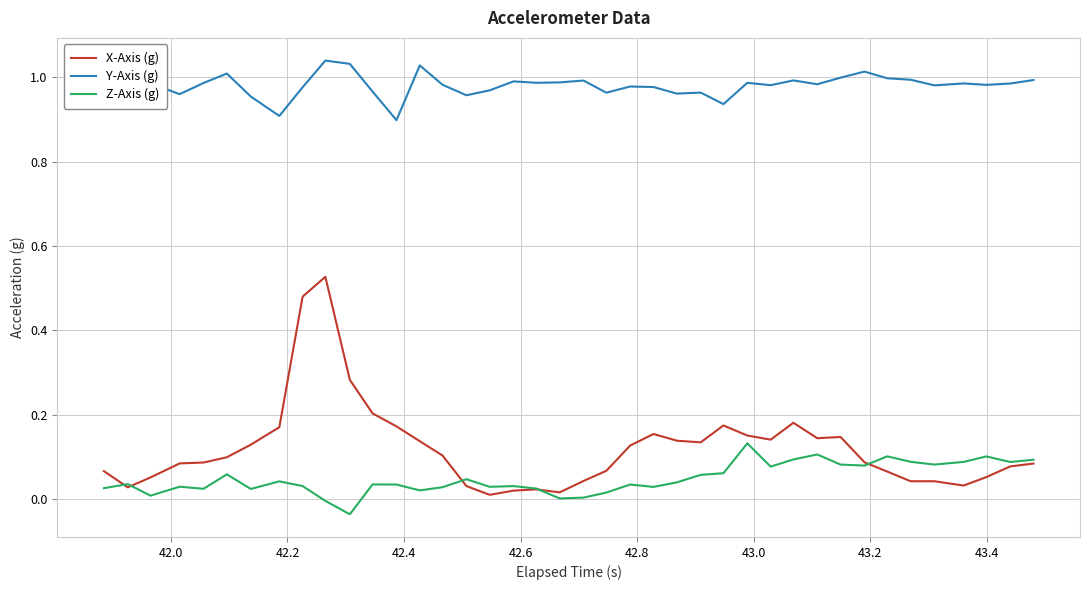

True or false: Y-Axis (g) and Z-Axis (g) intersect in this chart.

False